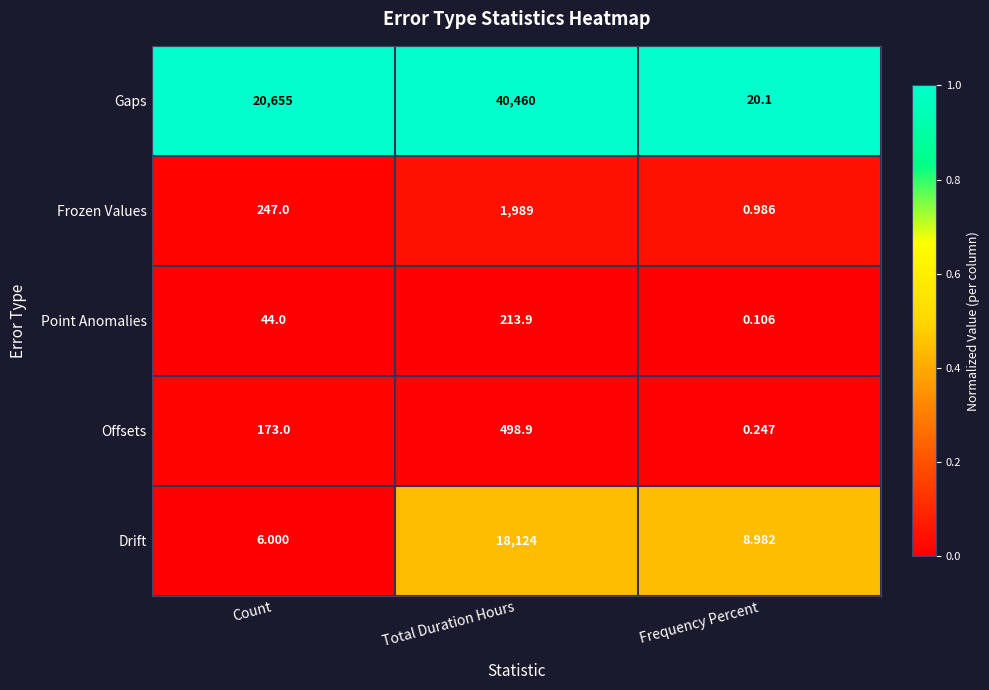

Which series has the largest total across all categories?

Gaps